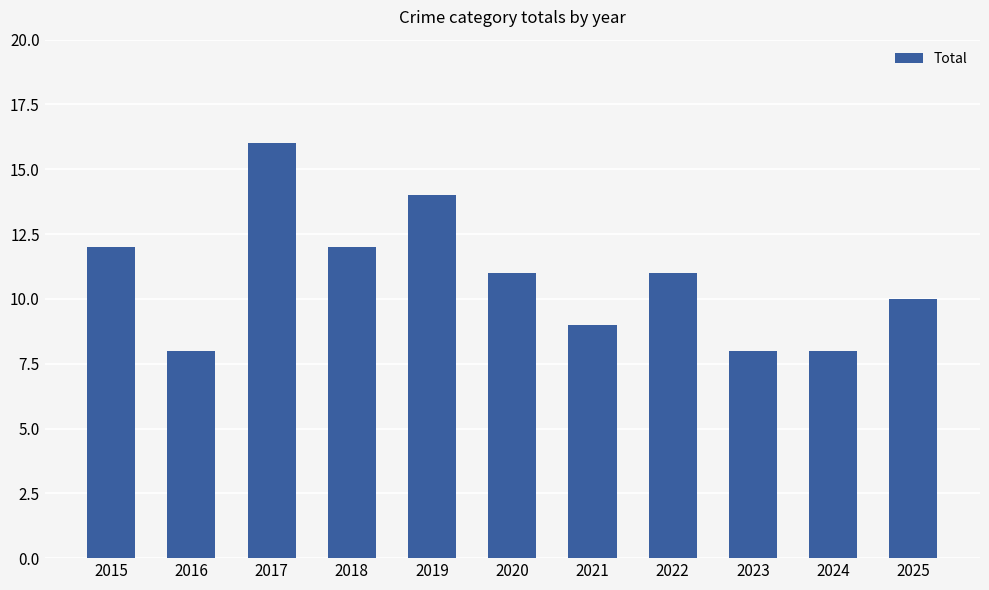

Reading left to right, list all the values displayed in this chart.

12	8	16	12	14	11	9	11	8	8	10